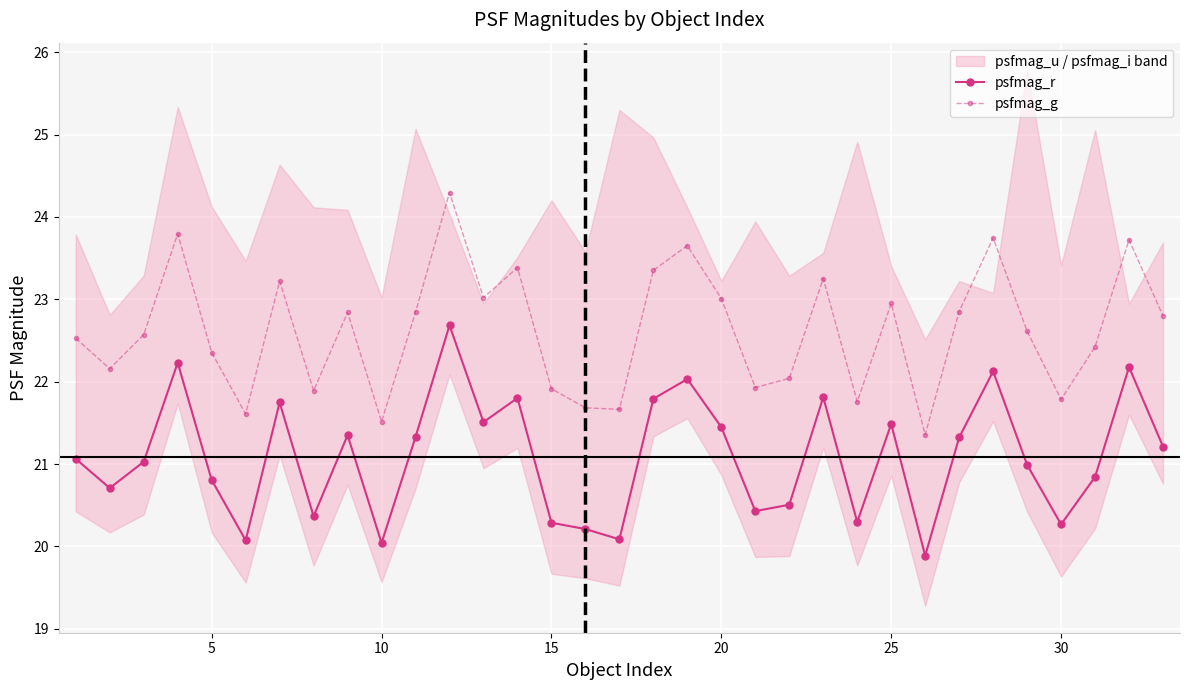

What is the maximum value for psfmag_g?

24.3